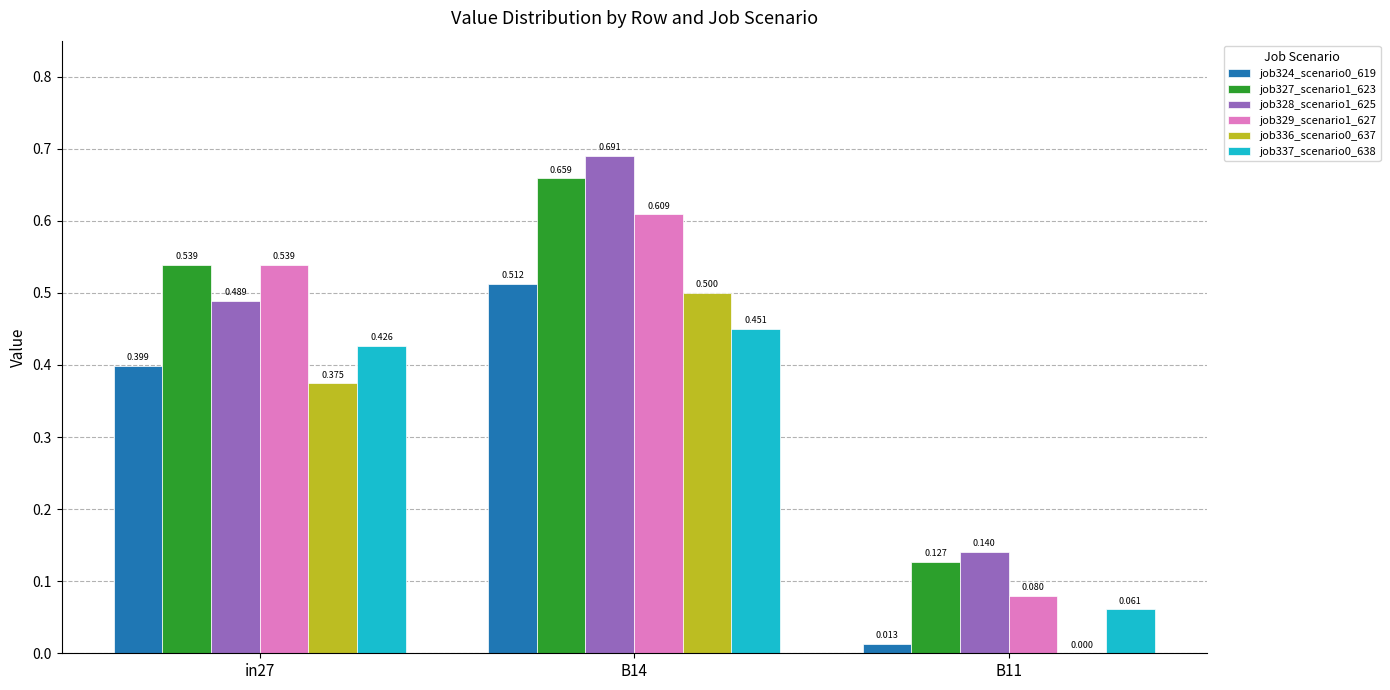

Is the value of job324_scenario0_619 at B14 greater than the value of job328_scenario1_625 at in27?

Yes